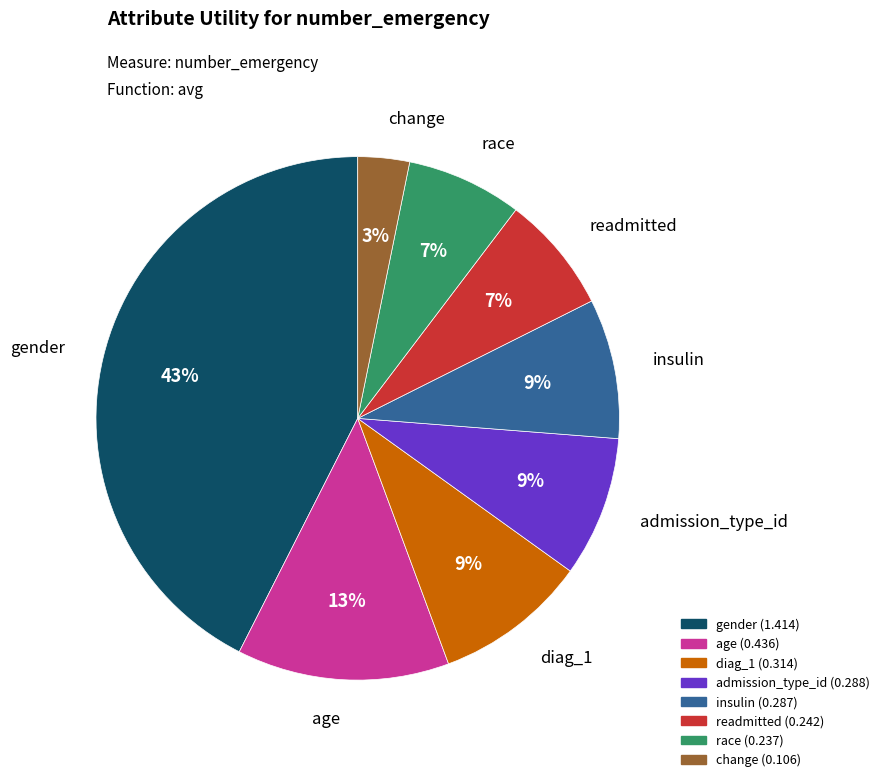

Does insulin represent more than half of the total?

No